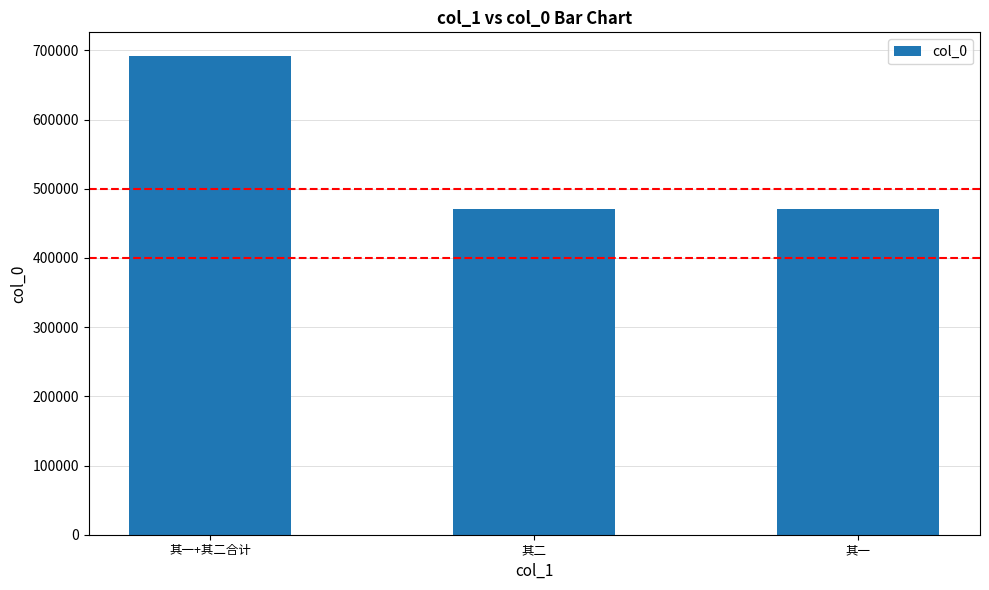

Which has a higher value, 其一 or 其一+其二合计?

其一+其二合计